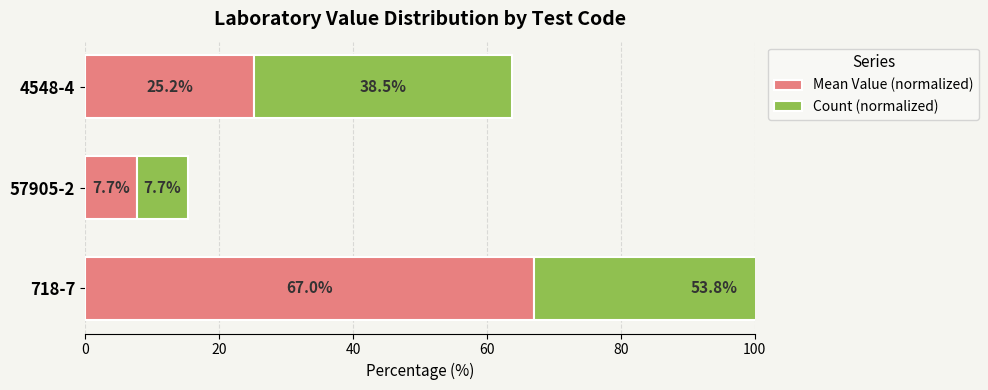

What is the value of the Count (normalized) bar at the 2nd from the left?

7.7